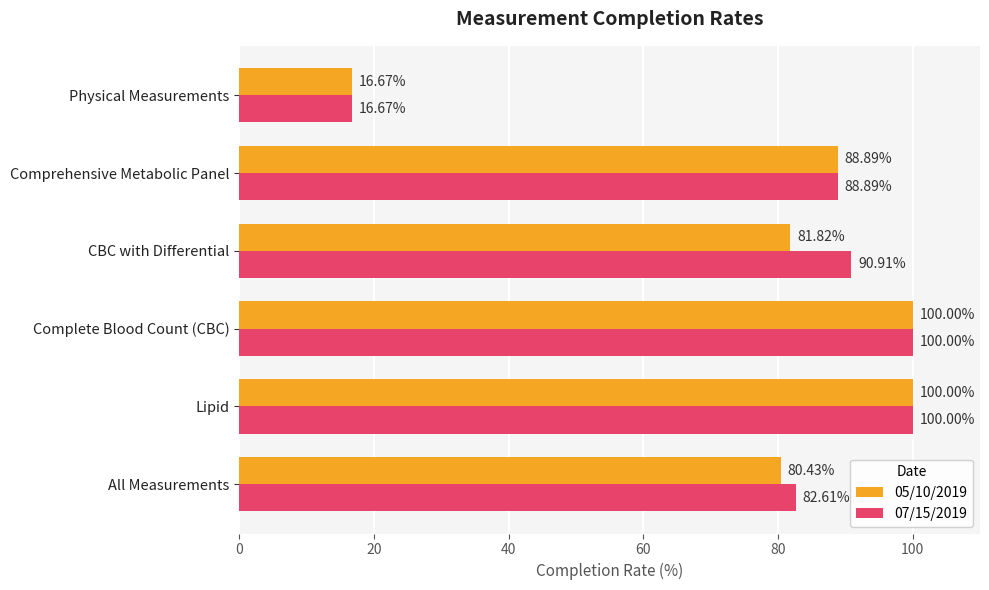

Where is 07/15/2019 nearest to the value 58?

All Measurements